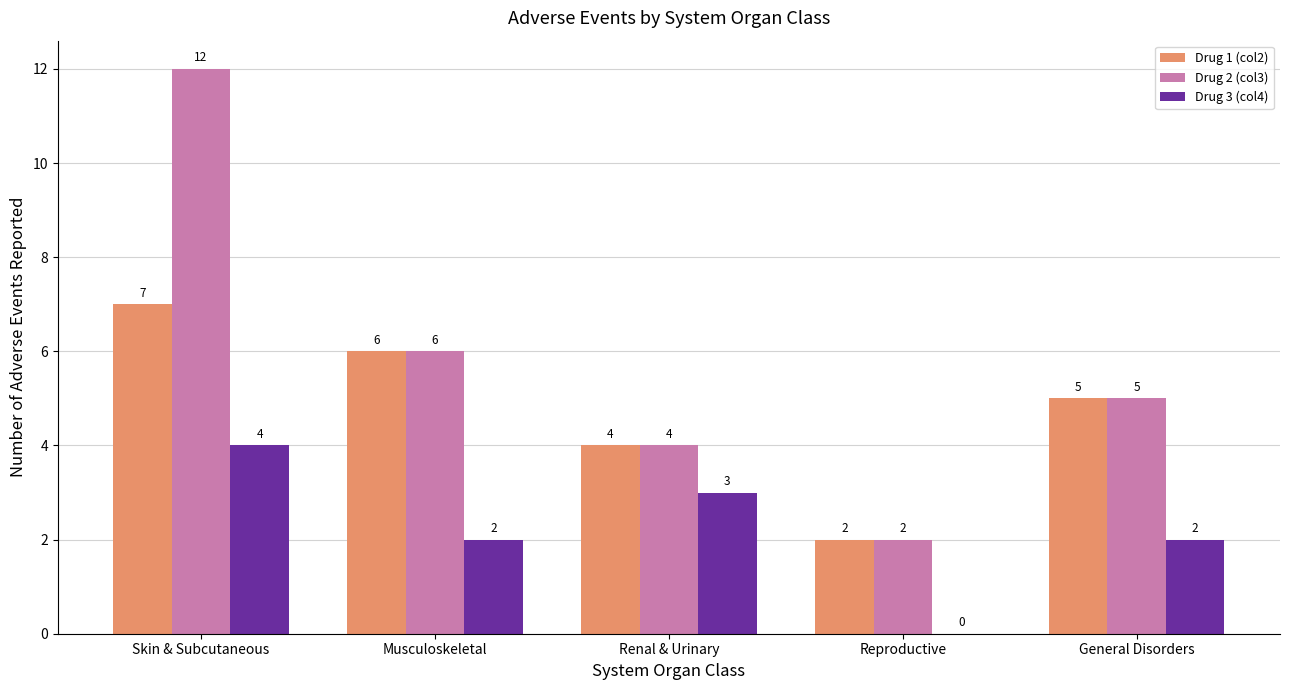

What is the highest value of the Drug 2 (col3) series?

12